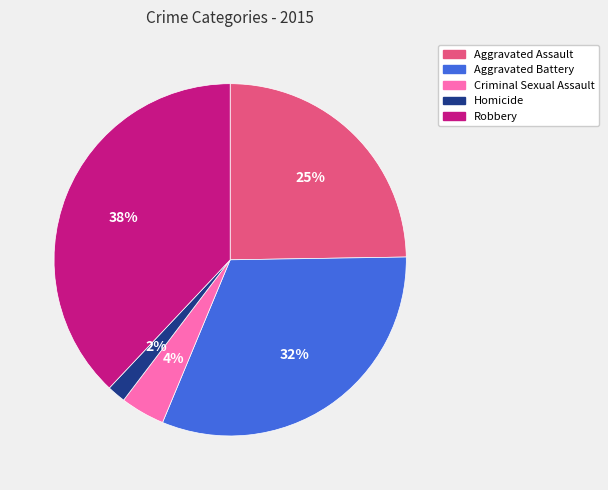

To the nearest percent, what is the difference between the largest and smallest slice percentages?

36%